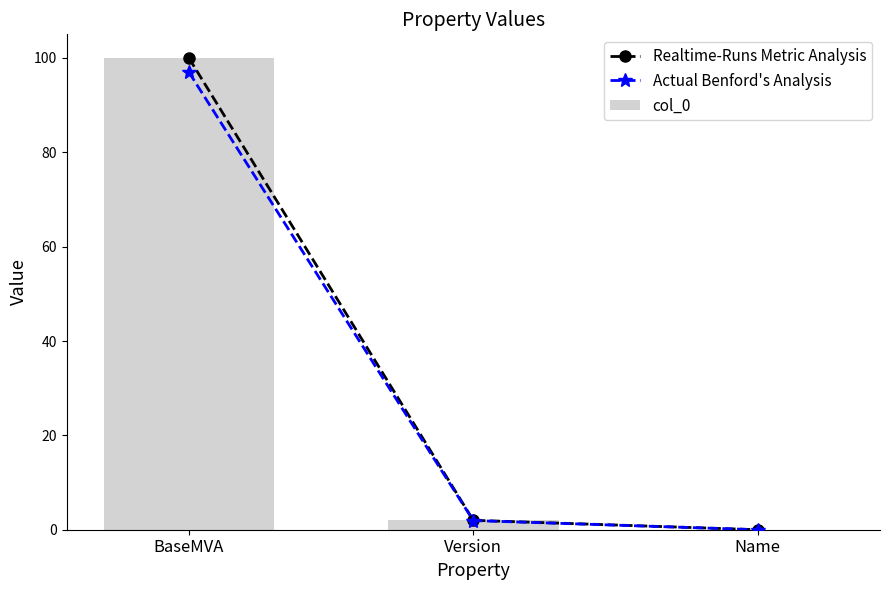

What is the maximum value for Realtime-Runs Metric Analysis?

100.0